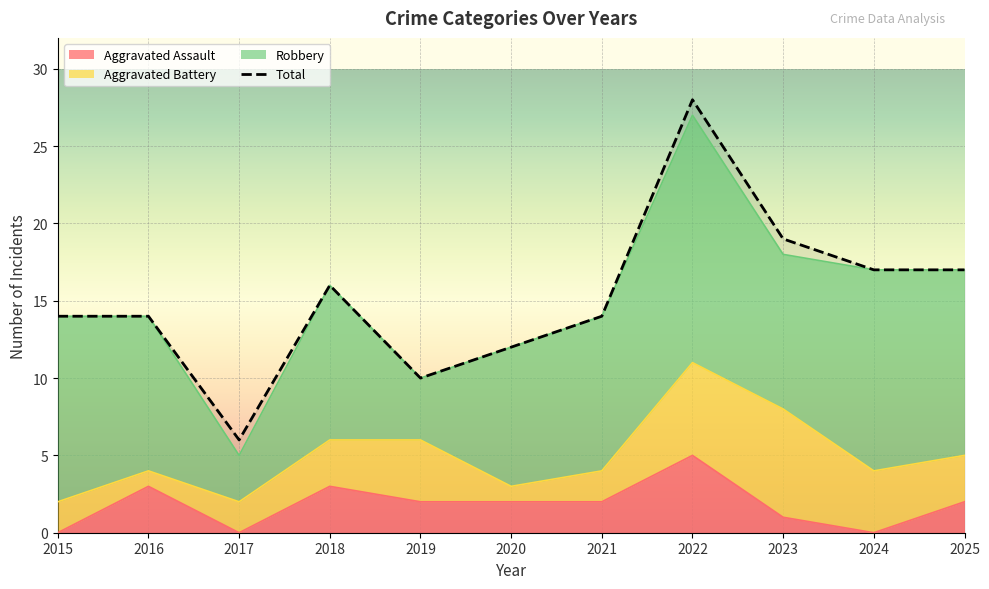

The value of Total at 2023 is 33. True or false?

False